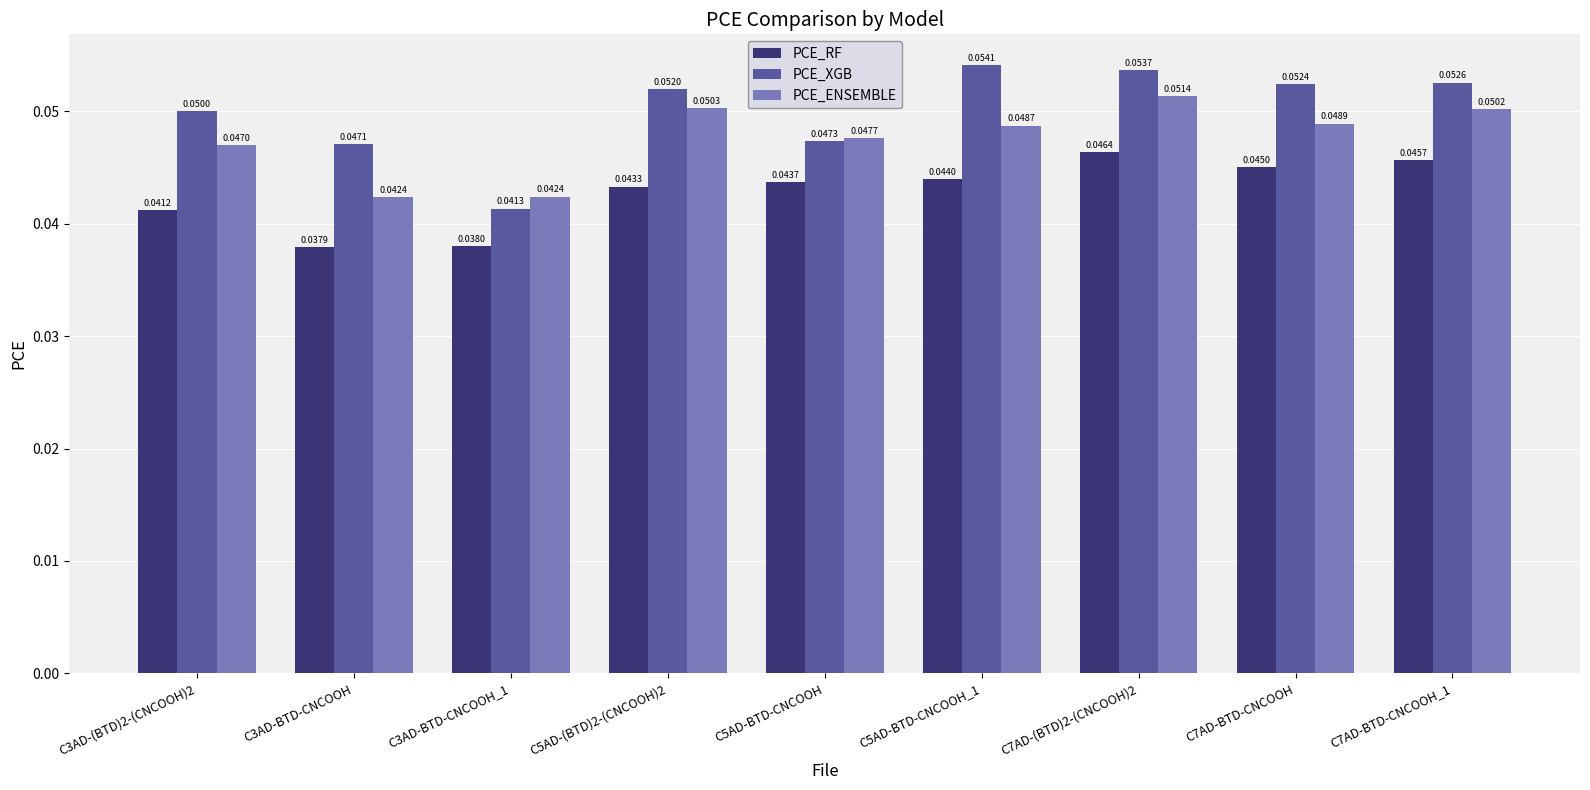

Rank the categories by PCE_RF value from highest to lowest.

C7AD-(BTD)2-(CNCOOH)2, C7AD-BTD-CNCOOH_1, C7AD-BTD-CNCOOH, C5AD-BTD-CNCOOH_1, C5AD-BTD-CNCOOH, C5AD-(BTD)2-(CNCOOH)2, C3AD-(BTD)2-(CNCOOH)2, C3AD-BTD-CNCOOH_1, C3AD-BTD-CNCOOH